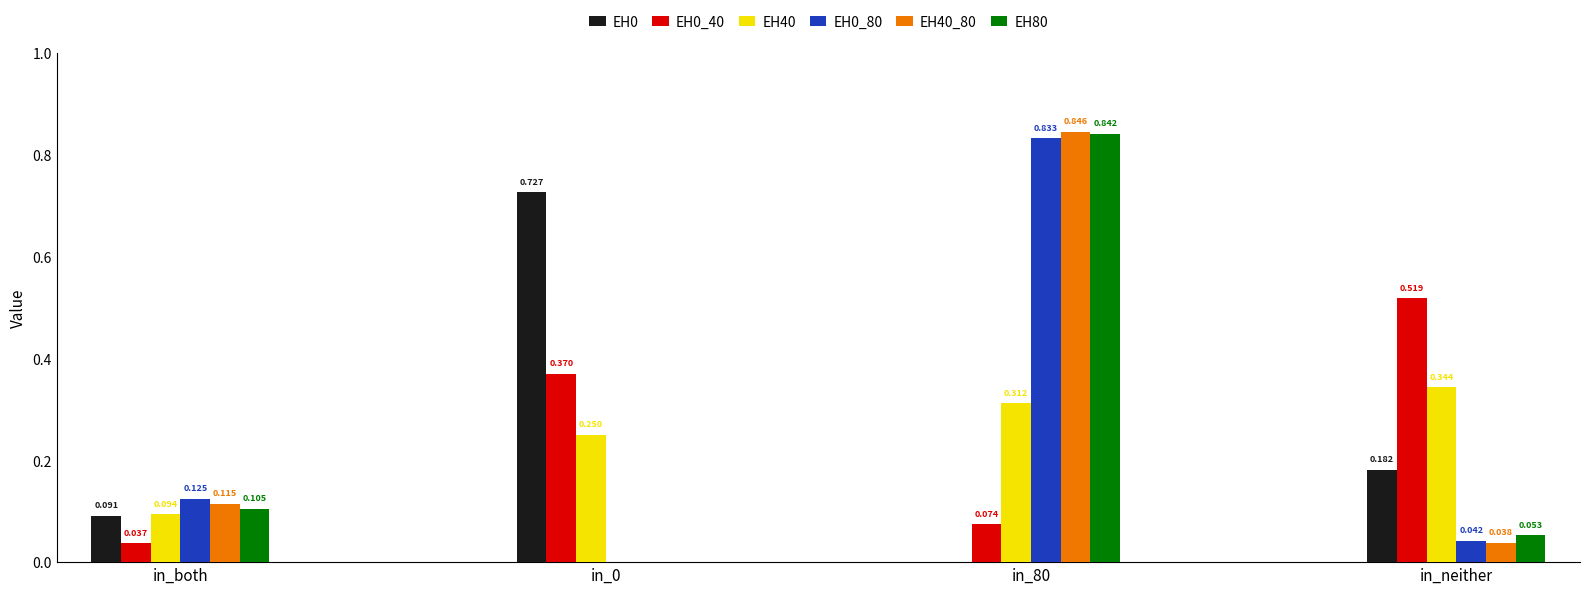

At which label does EH40 reach its peak?

in_neither